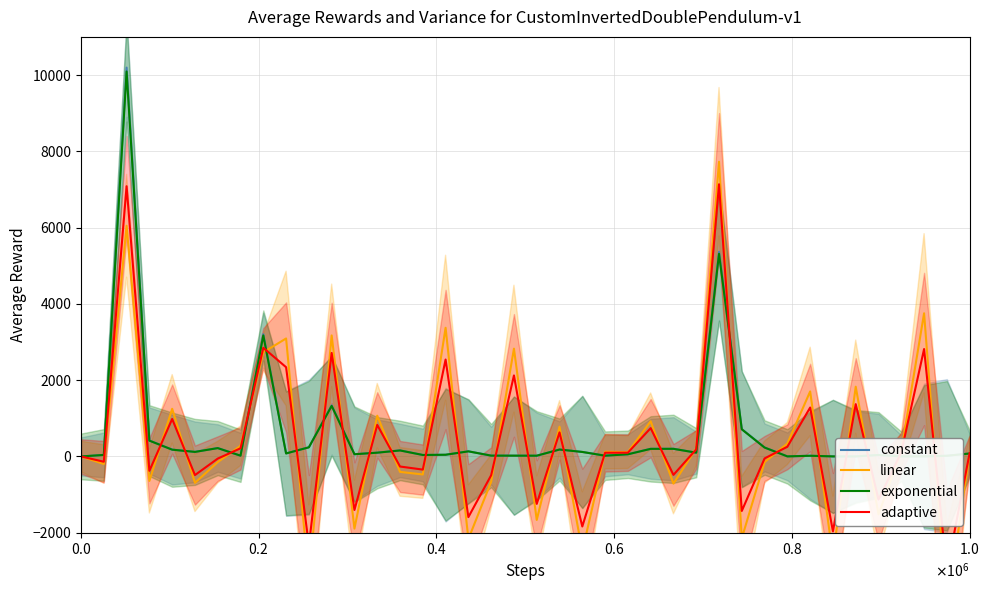

What is the greatest value displayed?

10195.2